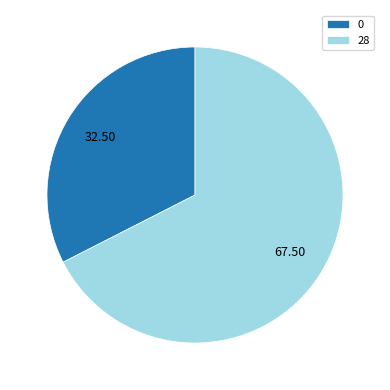

How many slices are in this pie chart?

2